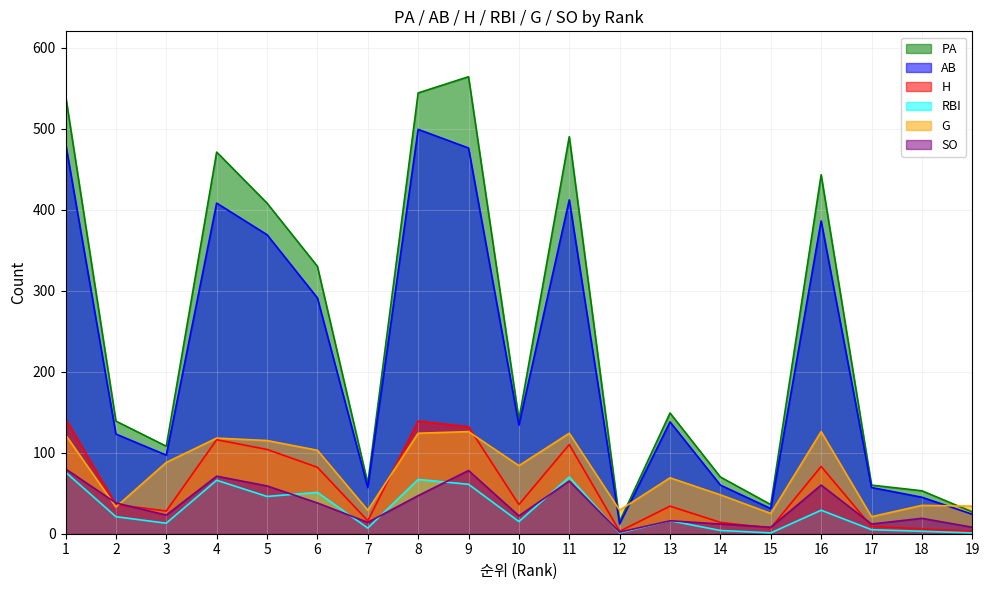

How many data points in SO are above 23?

9